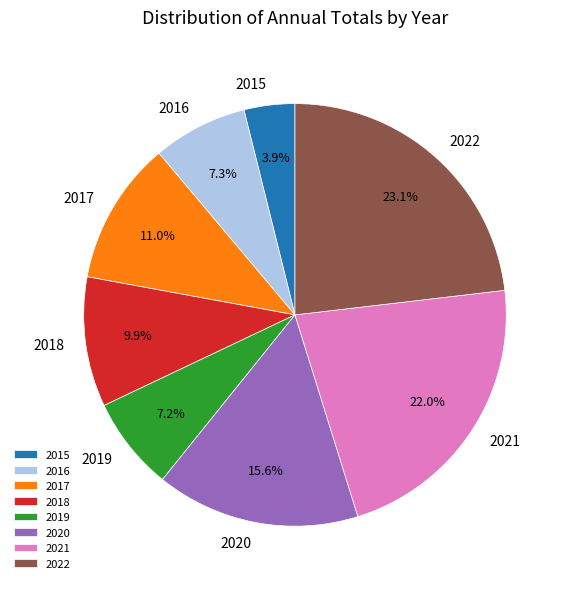

How many segments does this pie chart have?

8